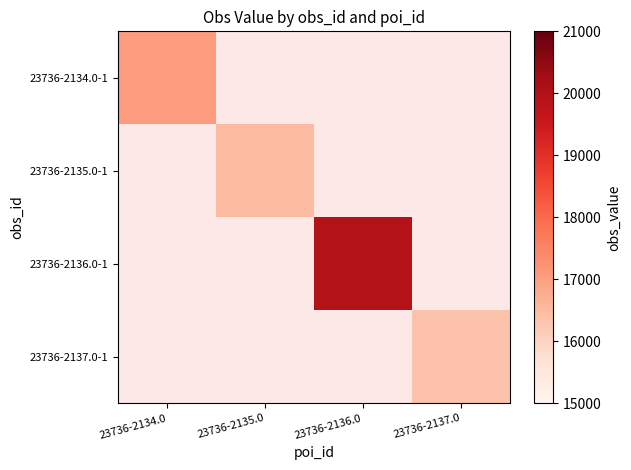

What is the maximum value shown in the chart?

19950.0